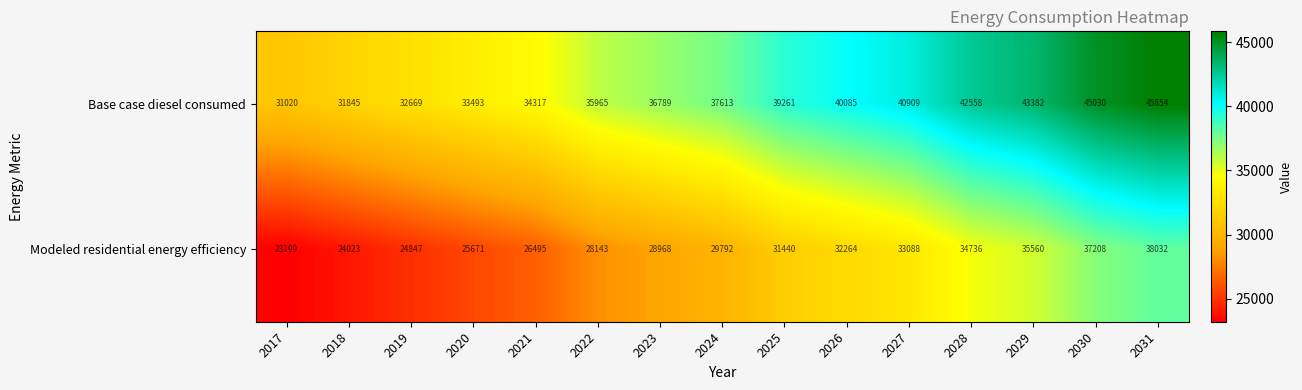

At which label is Modeled residential energy efficiency closest to 30615?

2024